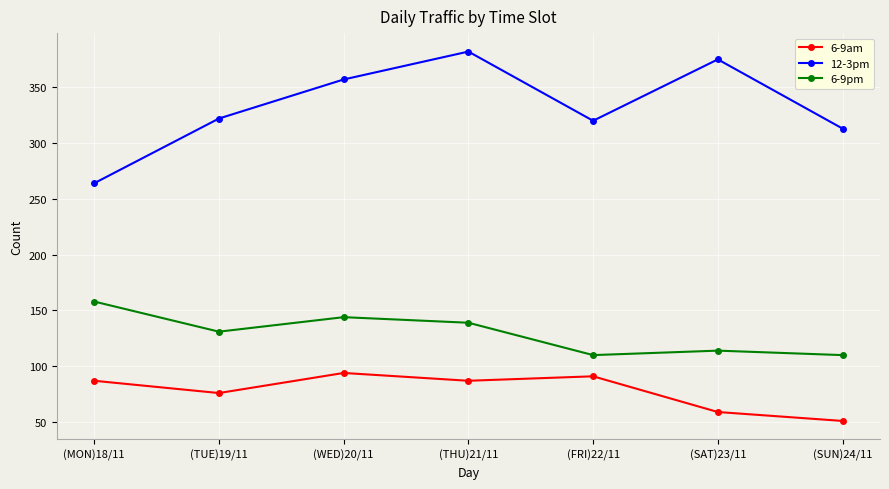

Which series has the largest total across all categories?

12-3pm